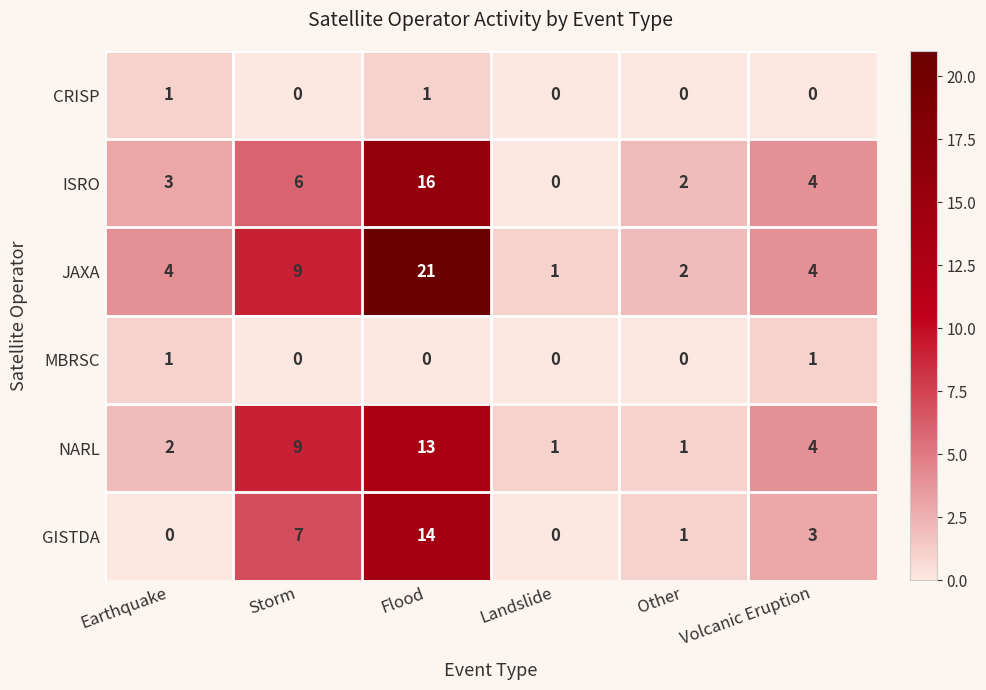

What is the total value across all series at Storm?

31